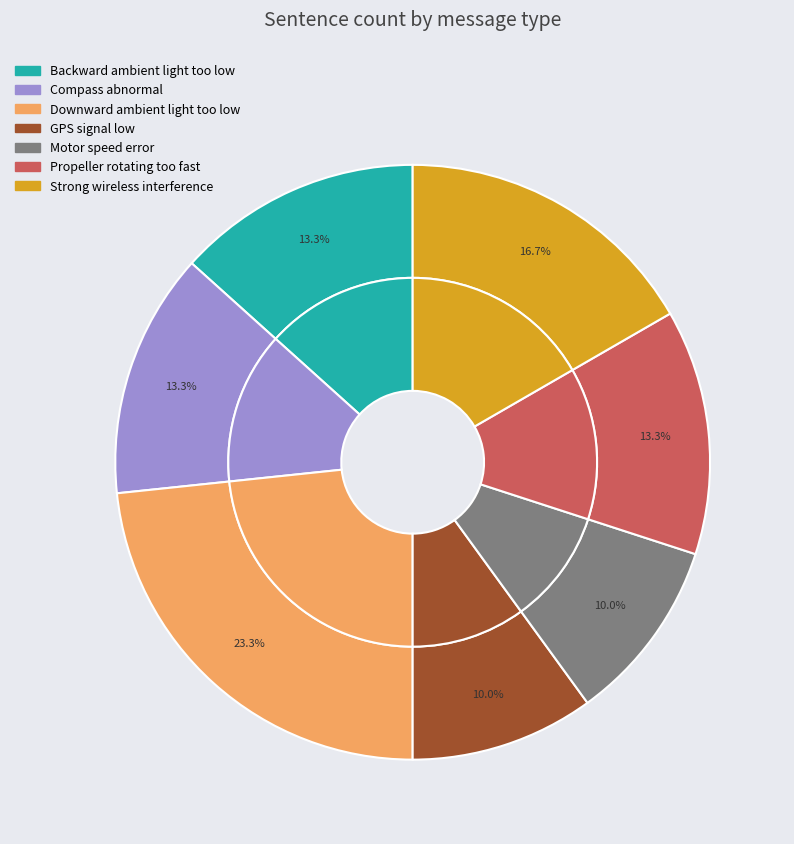

True or false: Downward ambient light too low accounts for 30% of the total.

False